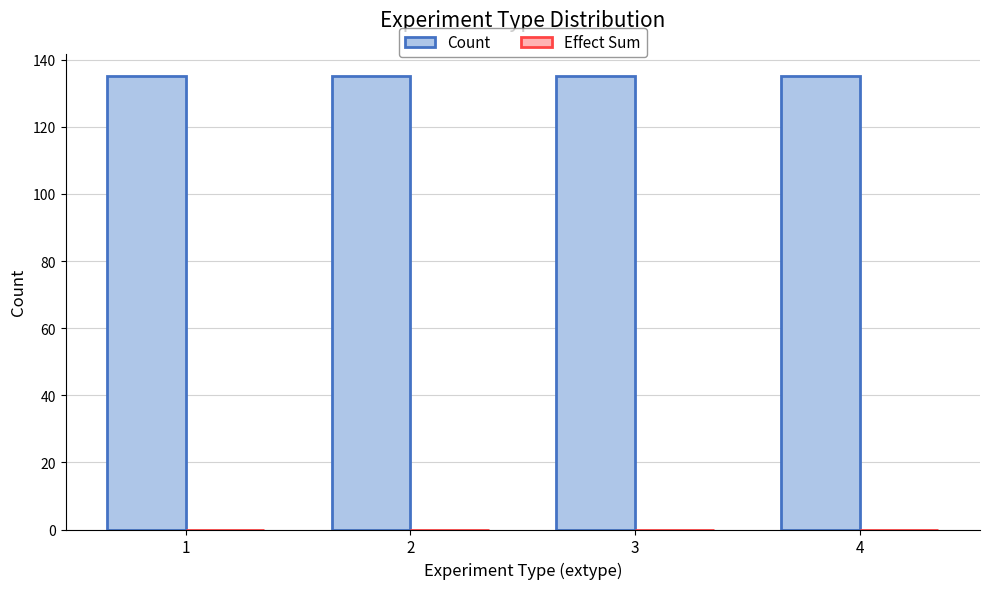

How many bars are there in each group?

2